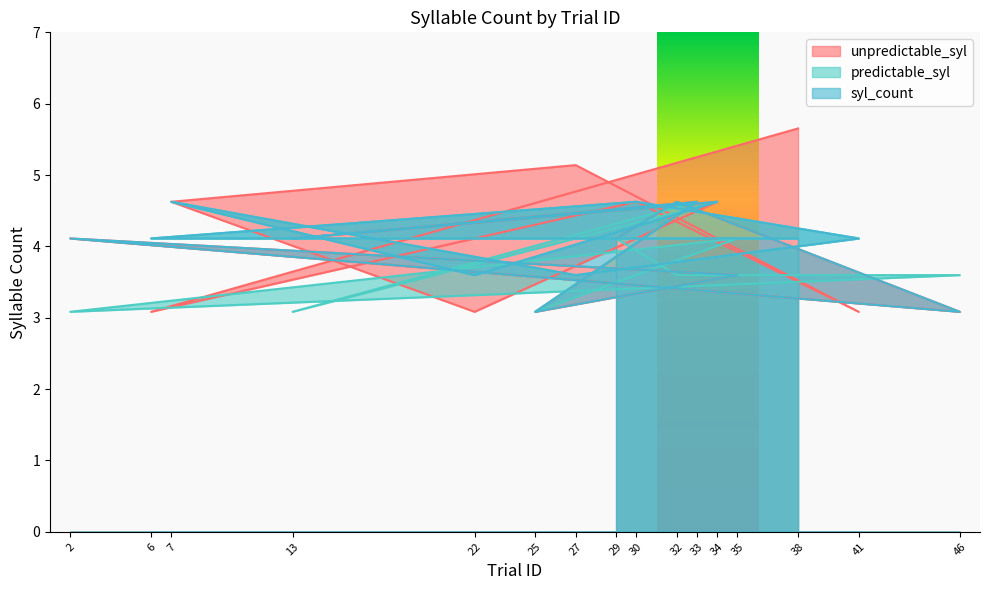

How many data points in unpredictable_syl are above 4?

10